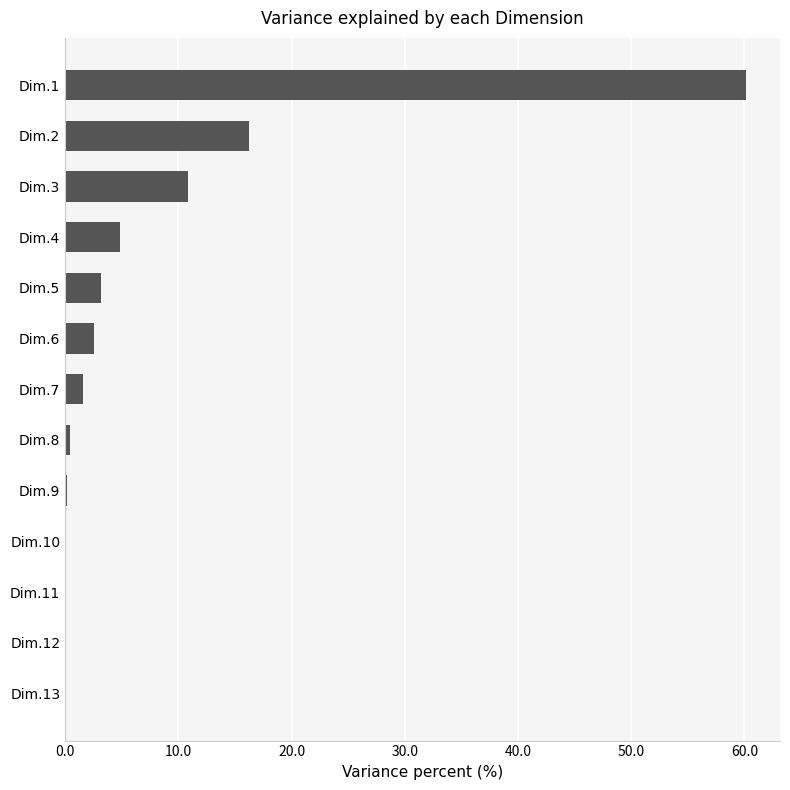

Approximately how many times larger is the value at Dim.7 compared to Dim.4?

0.3